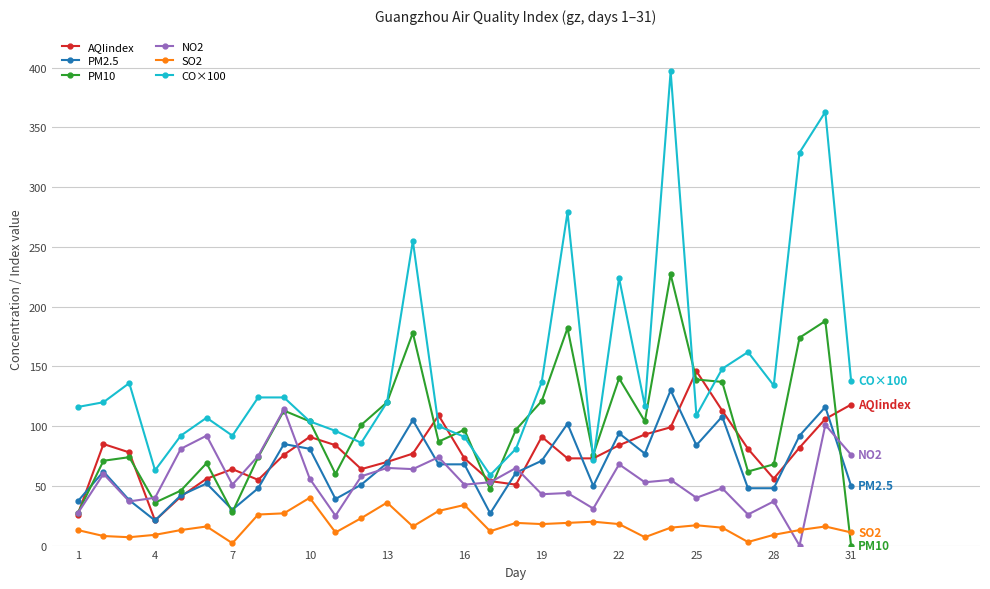

In SO2, how many points are lower than both neighbors (excluding endpoints)?

8